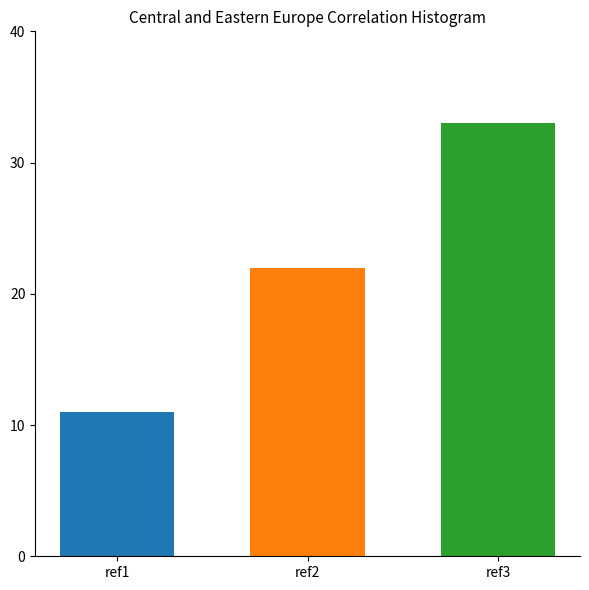

What is the smallest value displayed?

11